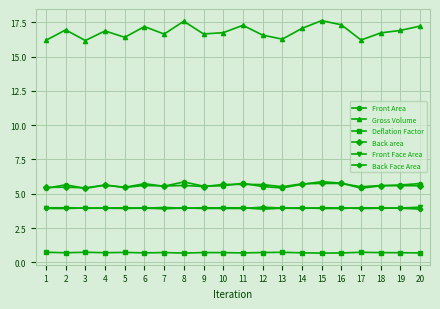

True or false: Front Face Area has a value of 3.9 at 7.

True